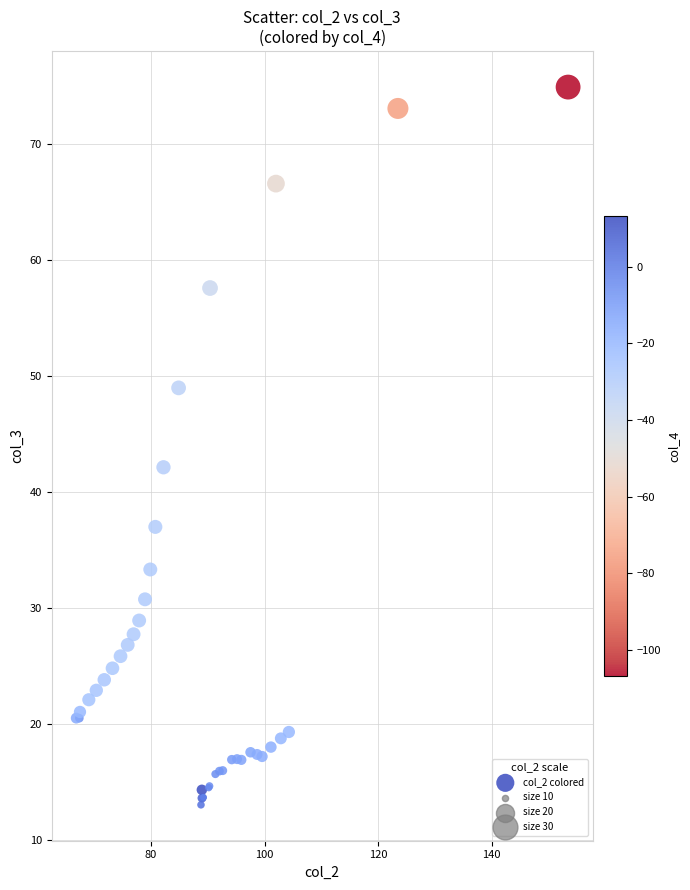

What Y value in the scatter plot is closest to 43?

42.1